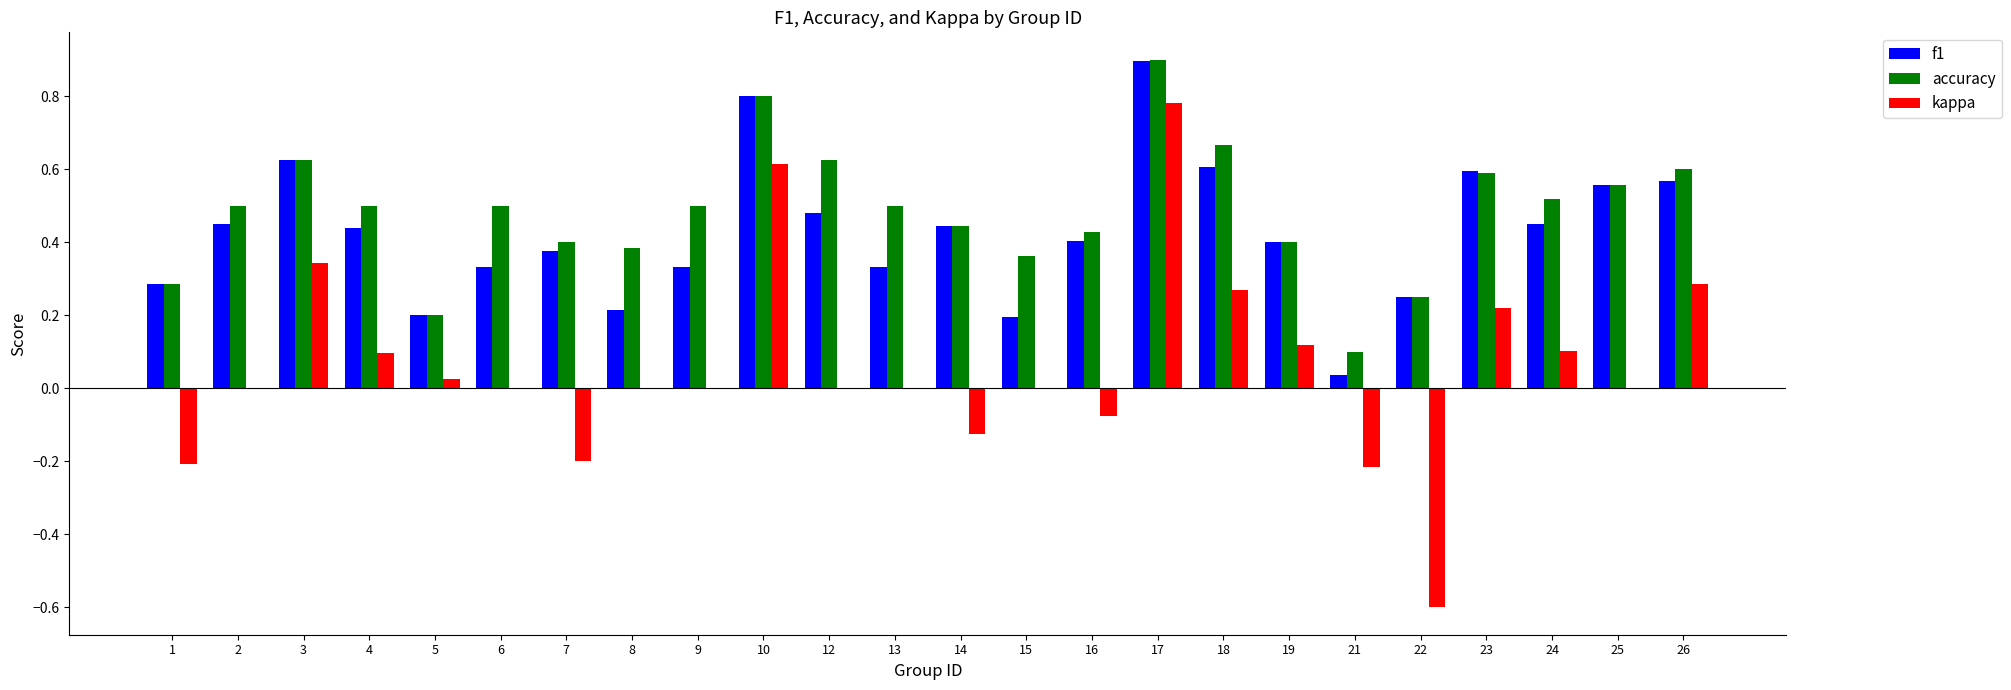

Which label corresponds to the largest value in the chart?

17